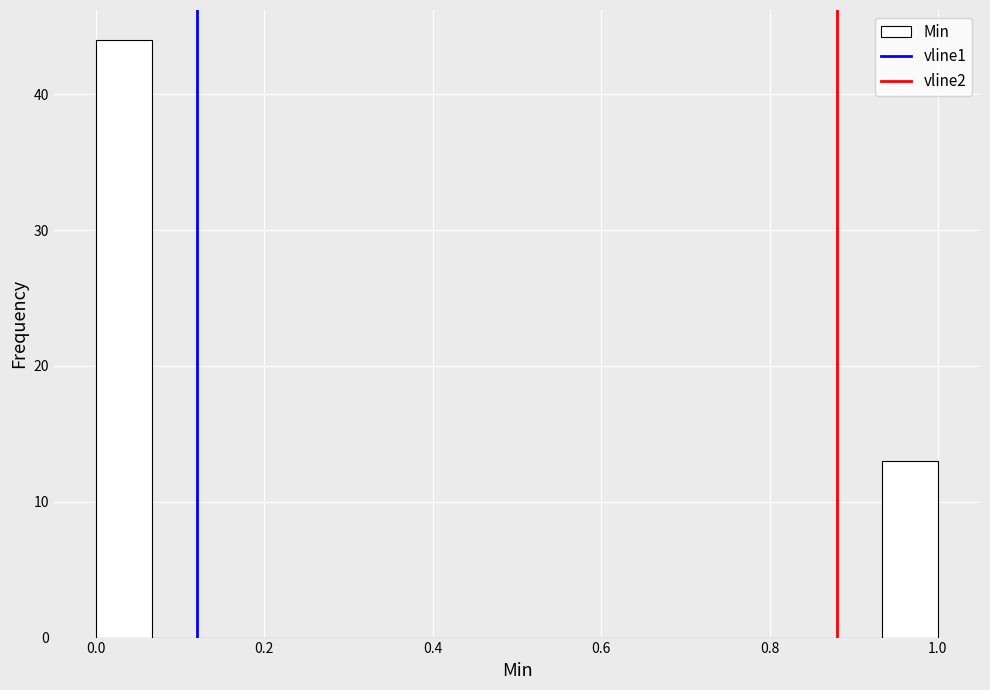

Read against the x-axis, roughly where is the centre of the tallest bar?

0.04